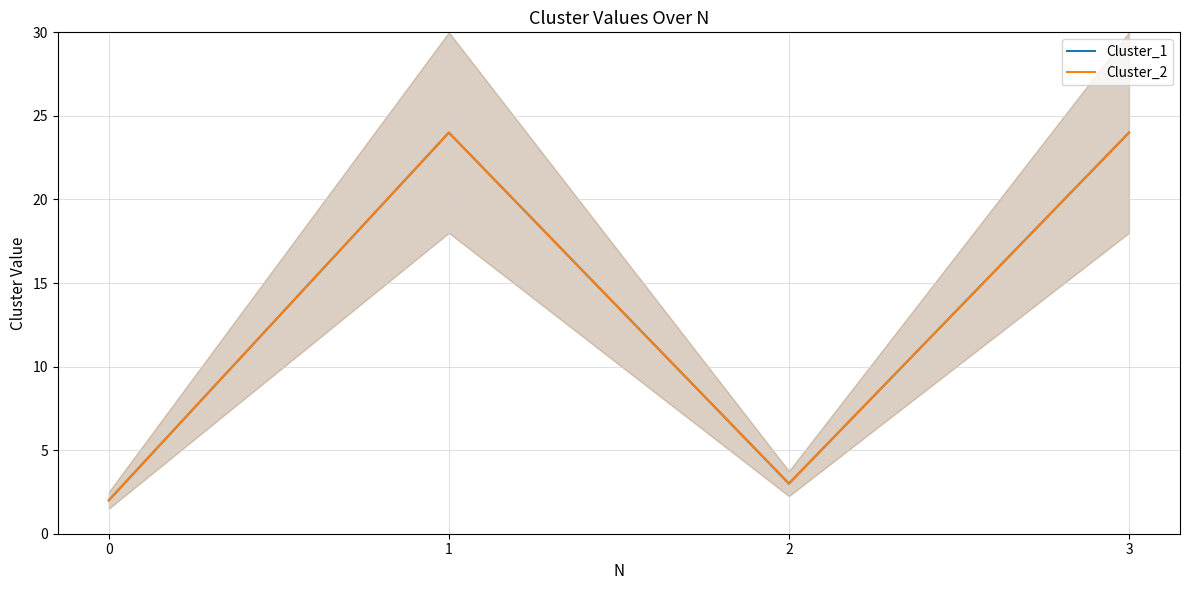

Is it true that Cluster_1 equals 40 at 3?

False